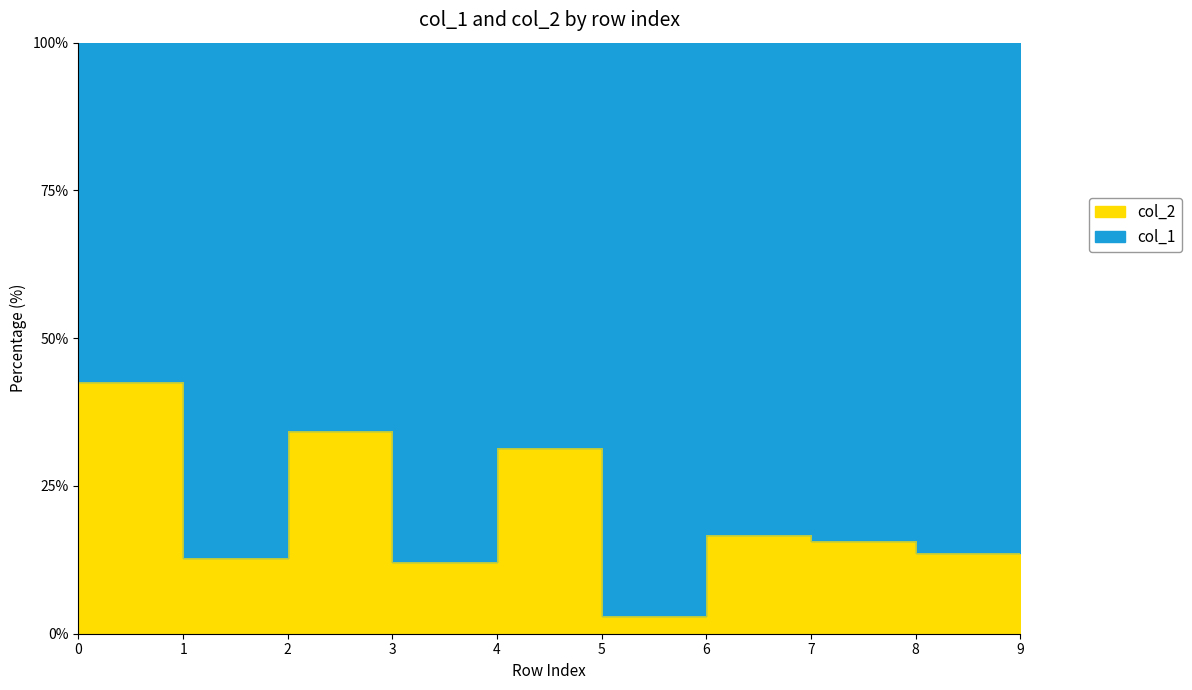

Which has a higher value, 3 or 2?

2